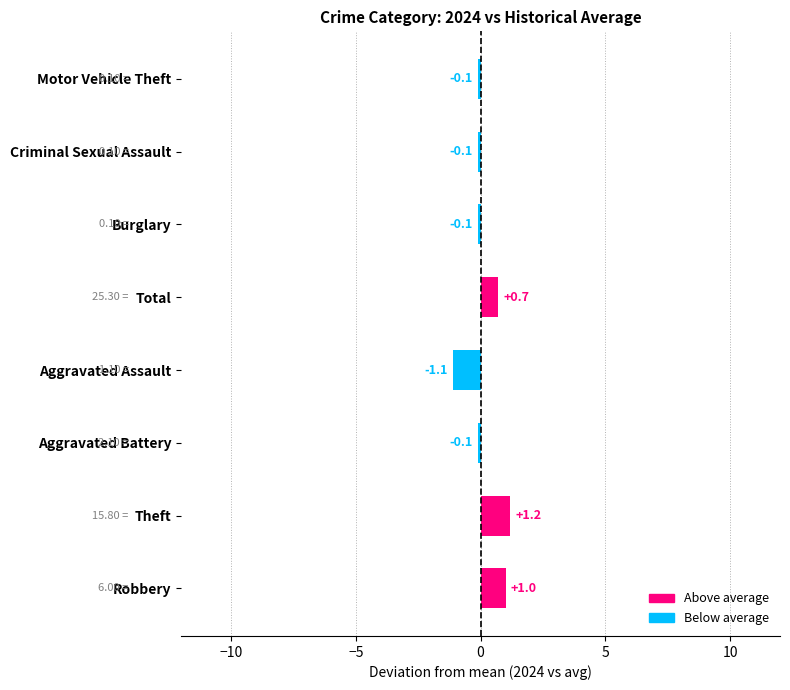

How many data points does each series have?

8